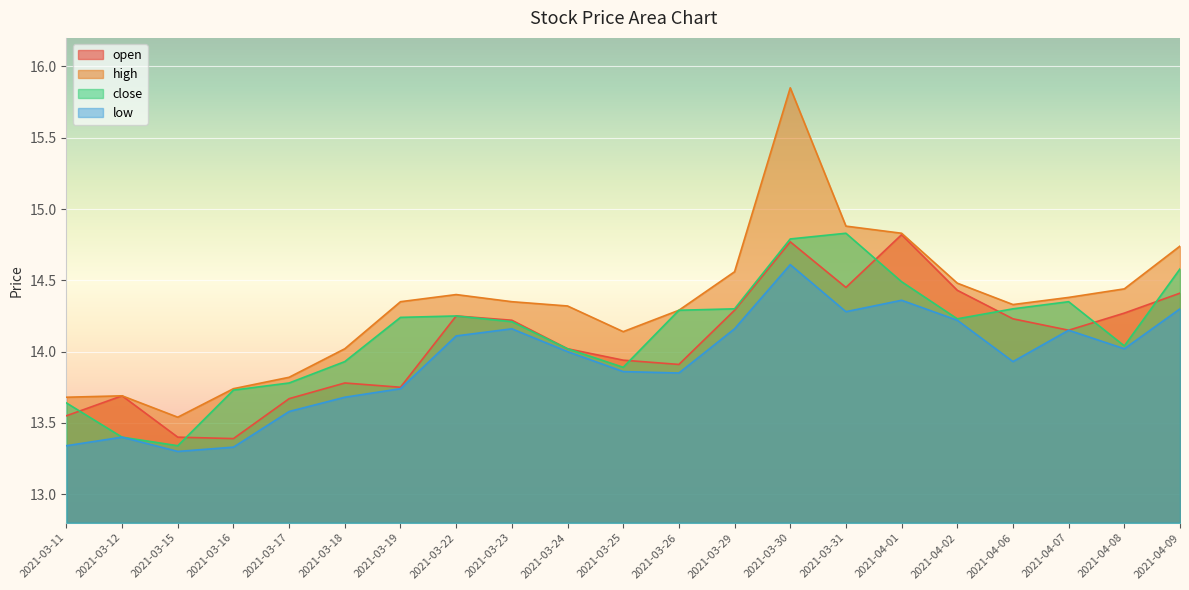

At how many categories does at least one series exceed 14?

16